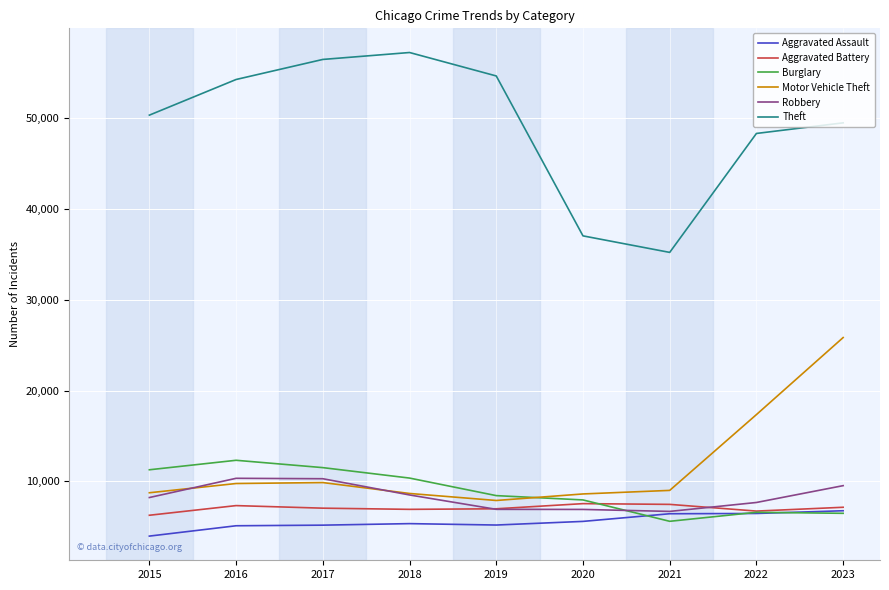

Which series has the largest range (max minus min)?

Theft